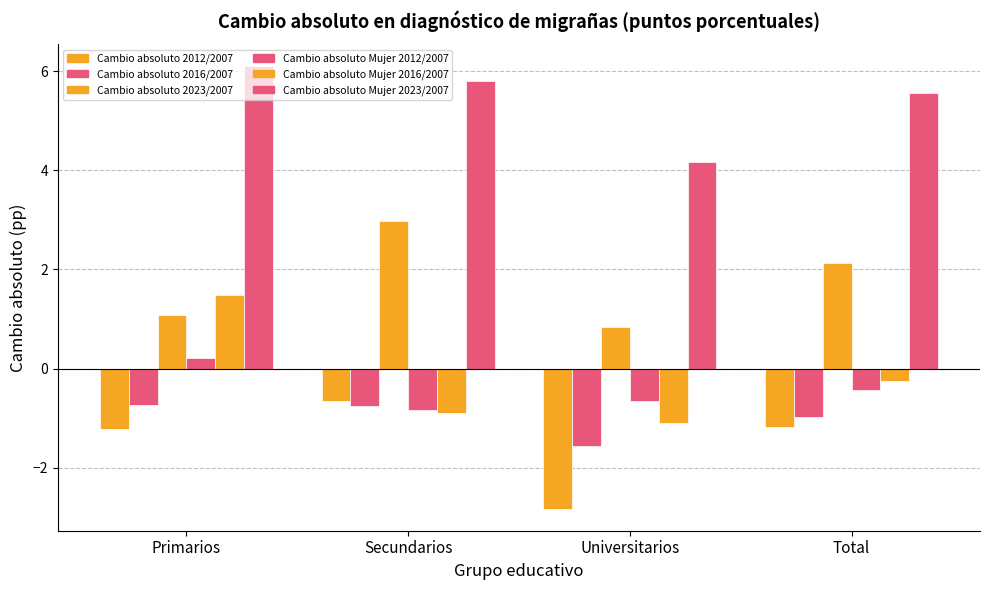

Which category has the highest value across all series?

Primarios